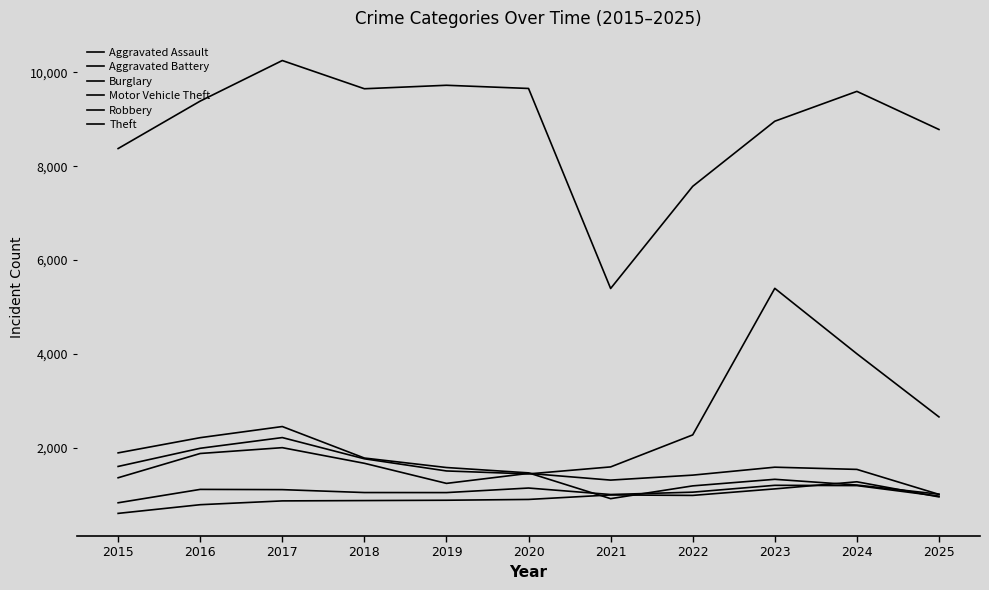

Reading left to right, transcribe all the data shown in this chart.

Aggravated Assault: 605	790	871	878	885	902	998	988	1127	1278	956
Aggravated Battery: 831	1116	1111	1049	1048	1145	1007	1057	1203	1197	972
Burglary: 1894	2218	2455	1784	1582	1468	919	1191	1331	1209	1014
Motor Vehicle Theft: 1605	1992	2220	1768	1509	1446	1595	2277	5399	4005	2660
Robbery: 1364	1881	2005	1672	1244	1457	1314	1420	1589	1542	1010
Theft: 8377	9388	10252	9651	9725	9657	5396	7572	8959	9595	8783